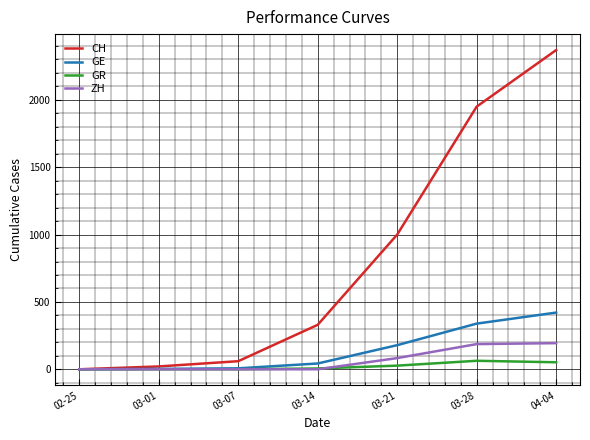

List the series in order of their peak value, highest first.

CH, GE, ZH, GR